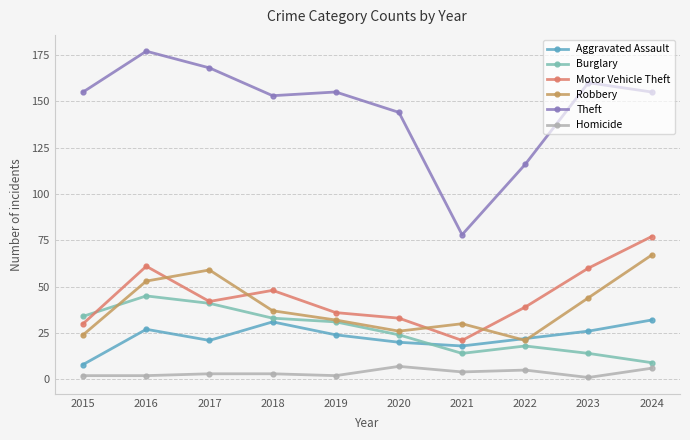

What is the average value of the Theft series?

146